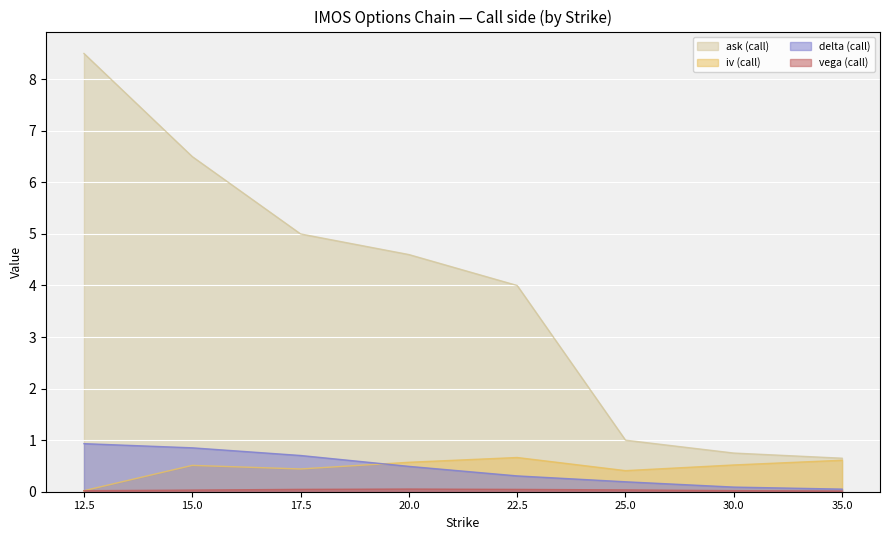

What value does the iv (call) series have at 15.0?

0.5